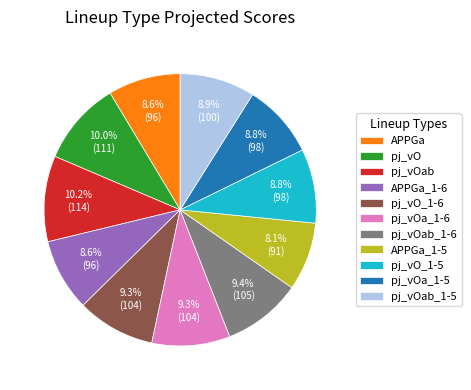

To the nearest percent, what percentage of the pie is pj_vO?

10%